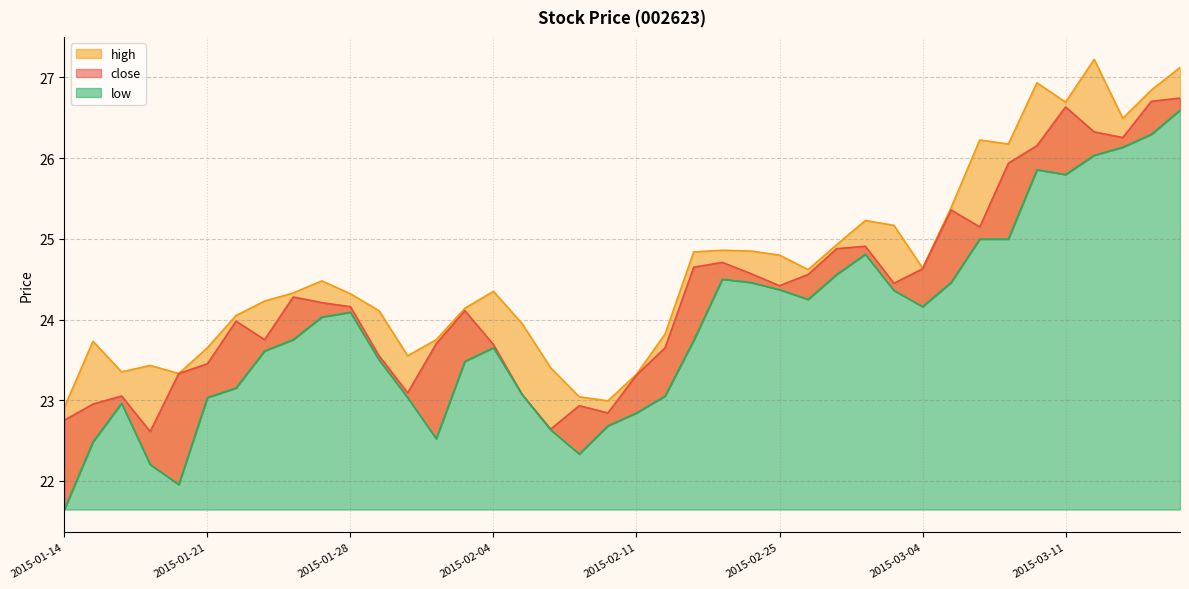

Is the value of close at 2015-03-05 greater than the value of low at 2015-01-26?

Yes